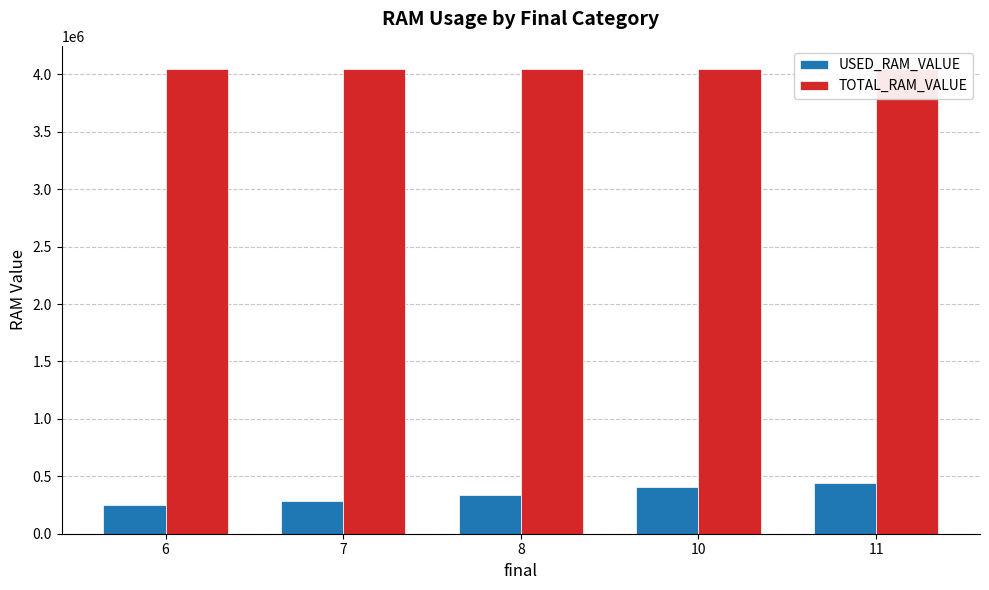

What is the lowest value of the TOTAL_RAM_VALUE series?

4046680.0